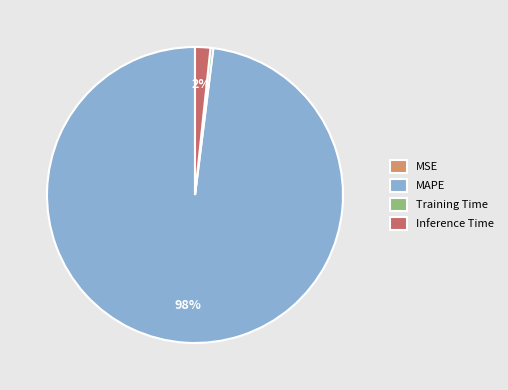

The MAPE slice represents 98% of the pie. True or false?

True